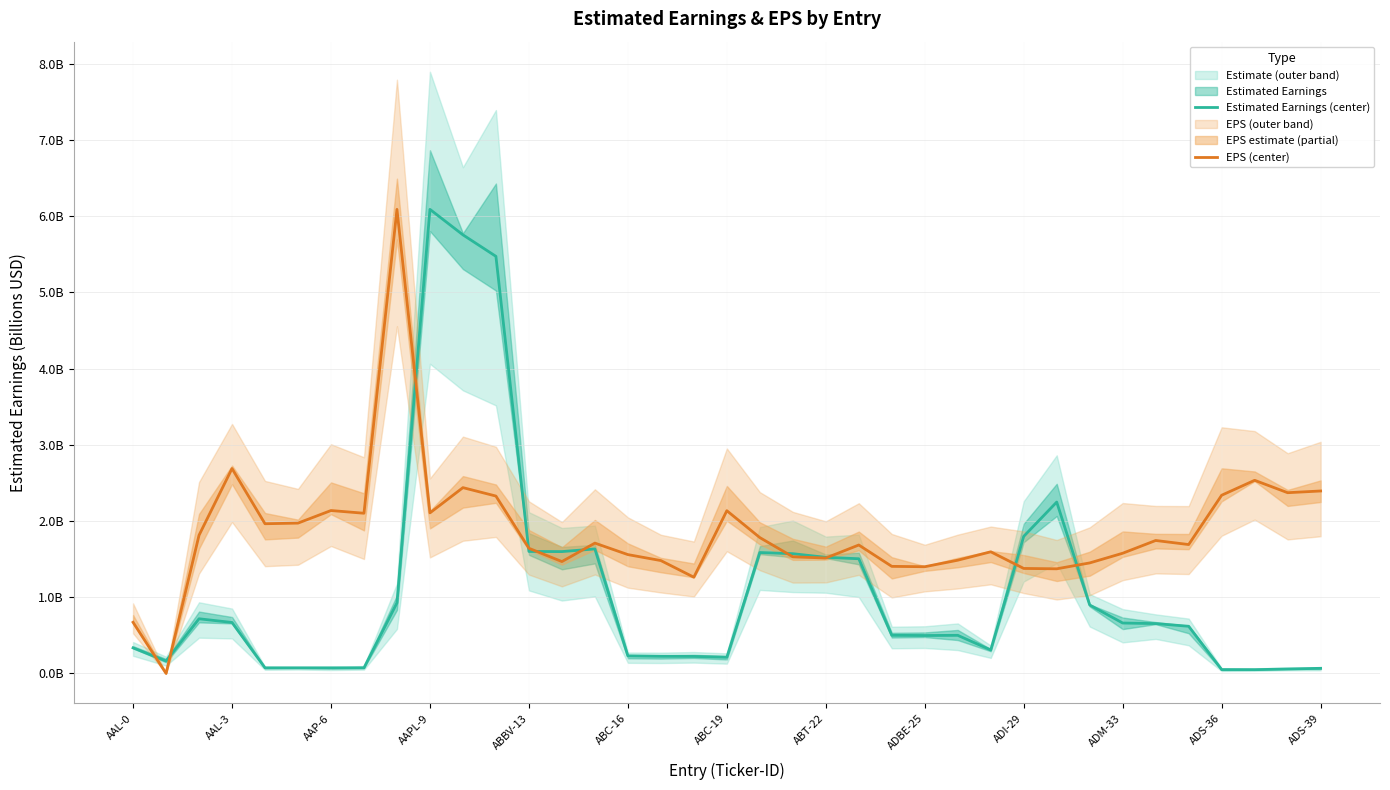

True or false: EPS (center) has a value of 1.3 at 17.

True